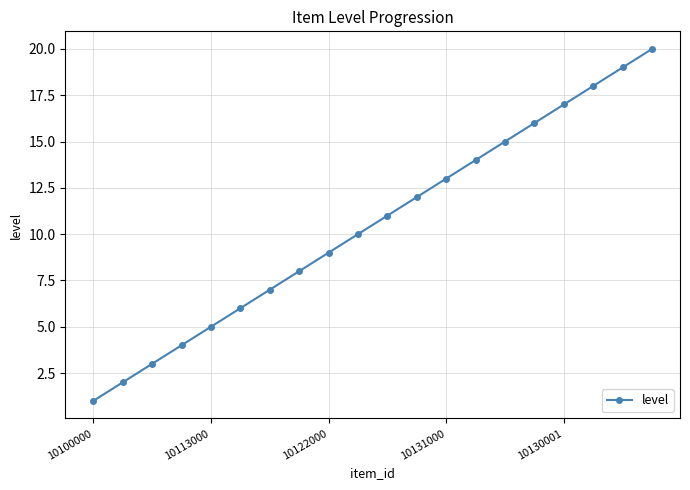

What is the difference between the second highest and minimum values?

18